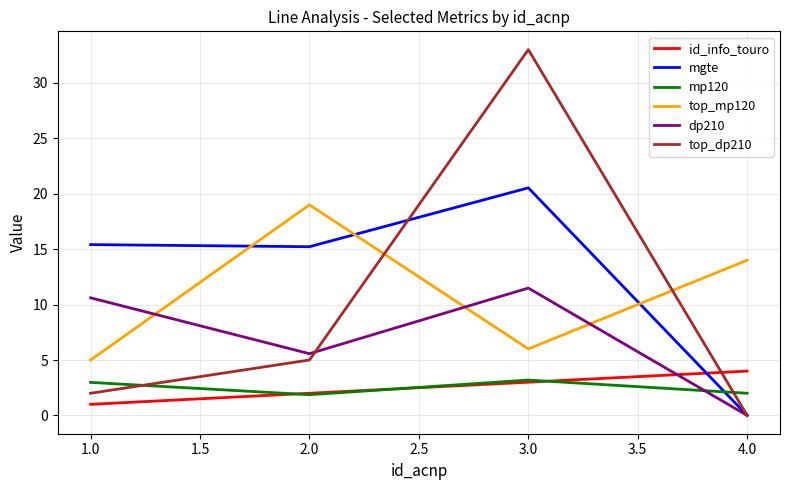

Is the value of id_info_touro at 2.0 greater than the value of top_mp120 at 2.0?

No